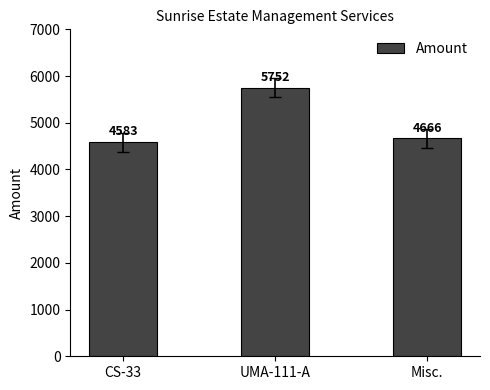

Where is the data nearest to the value 5167?

Misc.